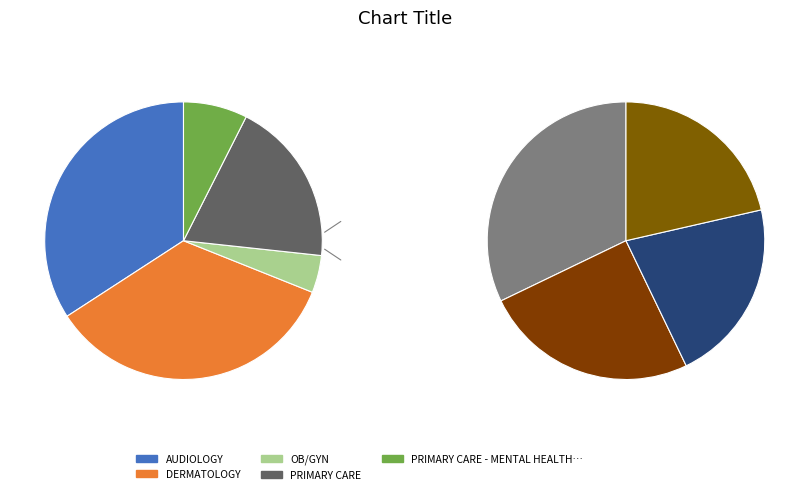

To the nearest percent, what is the combined percentage of DERMATOLOGY and AUDIOLOGY?

69%